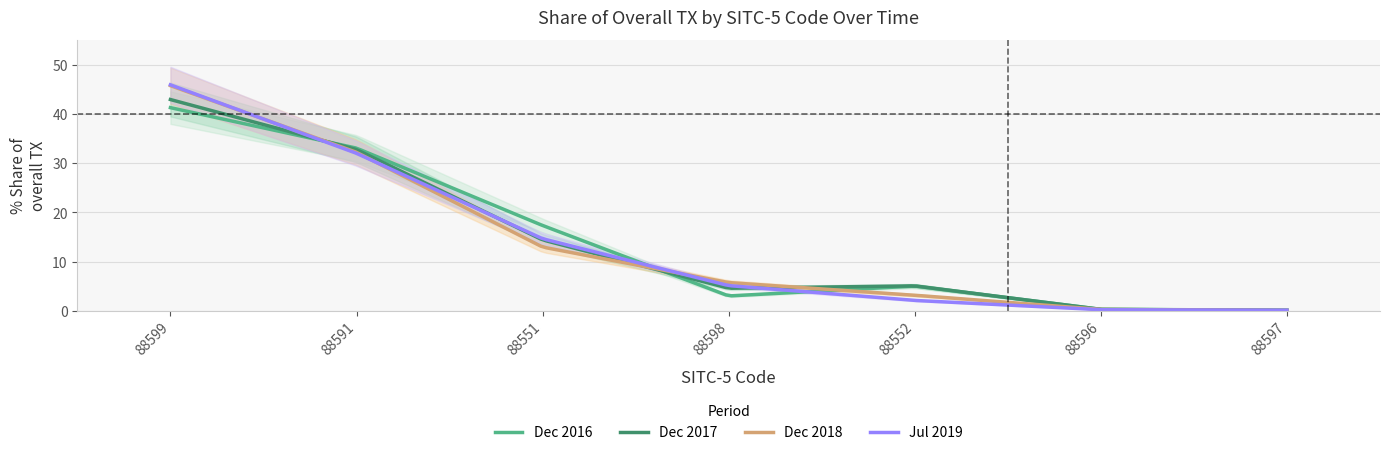

How many intersections are there between 201712_Share and 201612_Share?

3